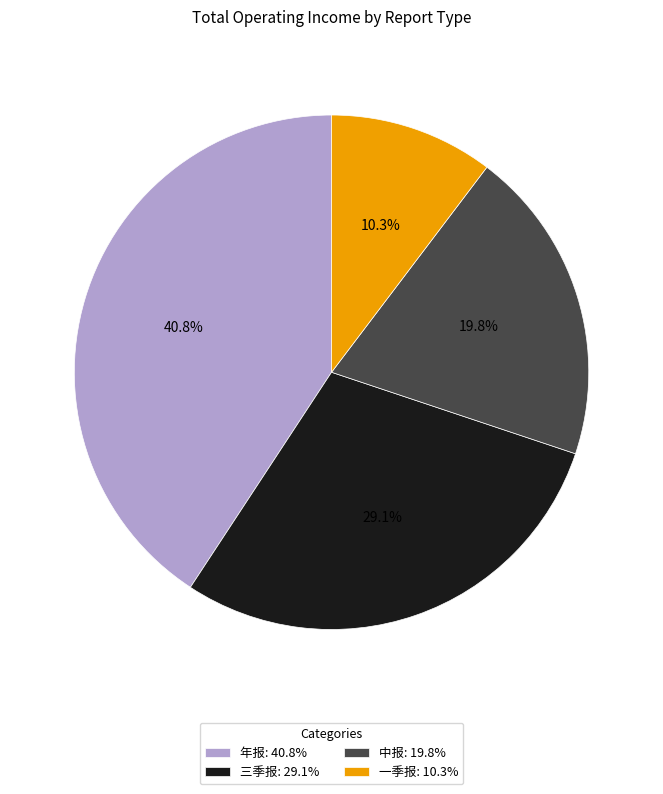

Which has a higher value, 三季报 or 年报?

年报